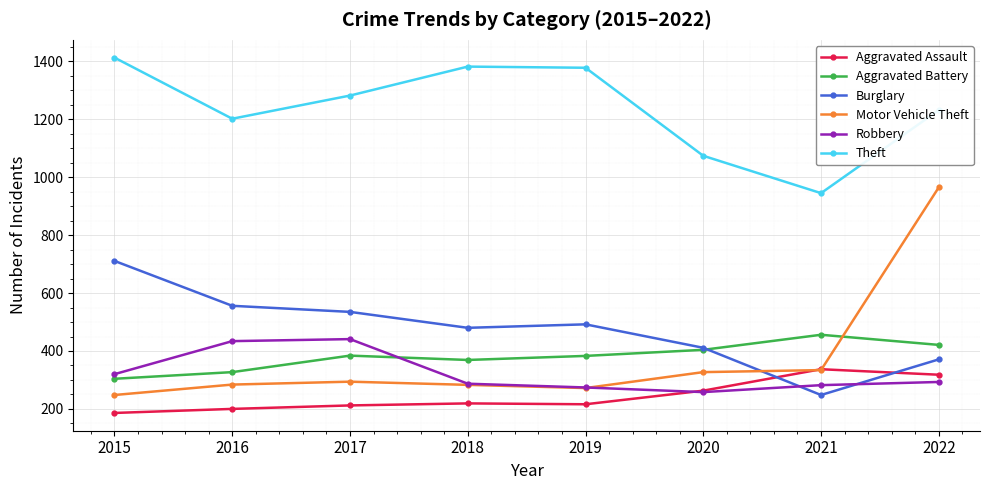

The value of Burglary at 2019 is 787. True or false?

False